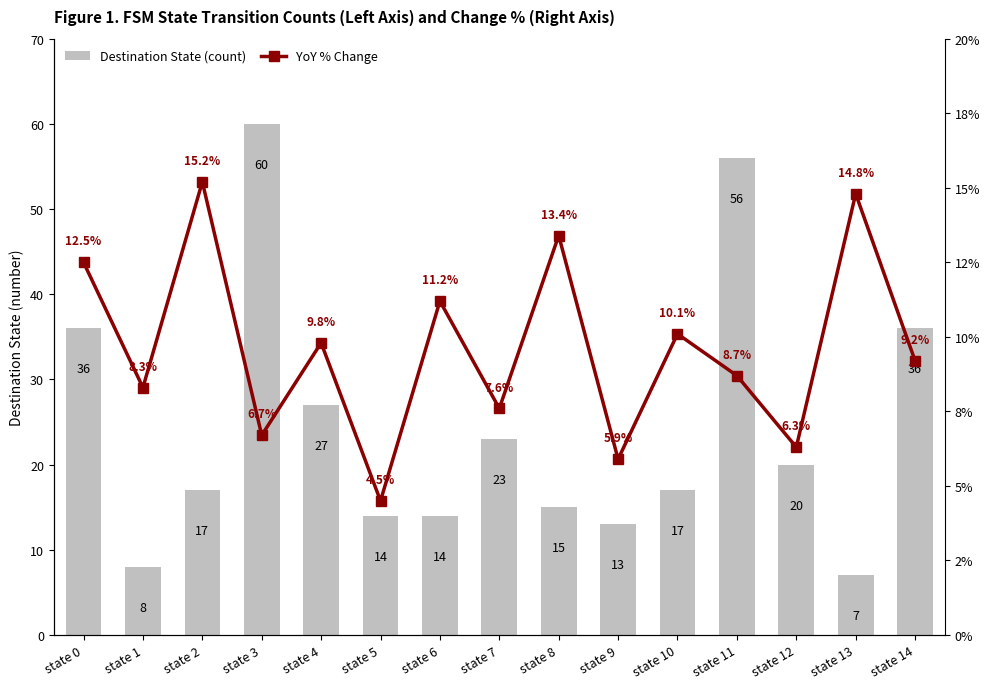

At which label is YoY % Change closest to 9?

state 14